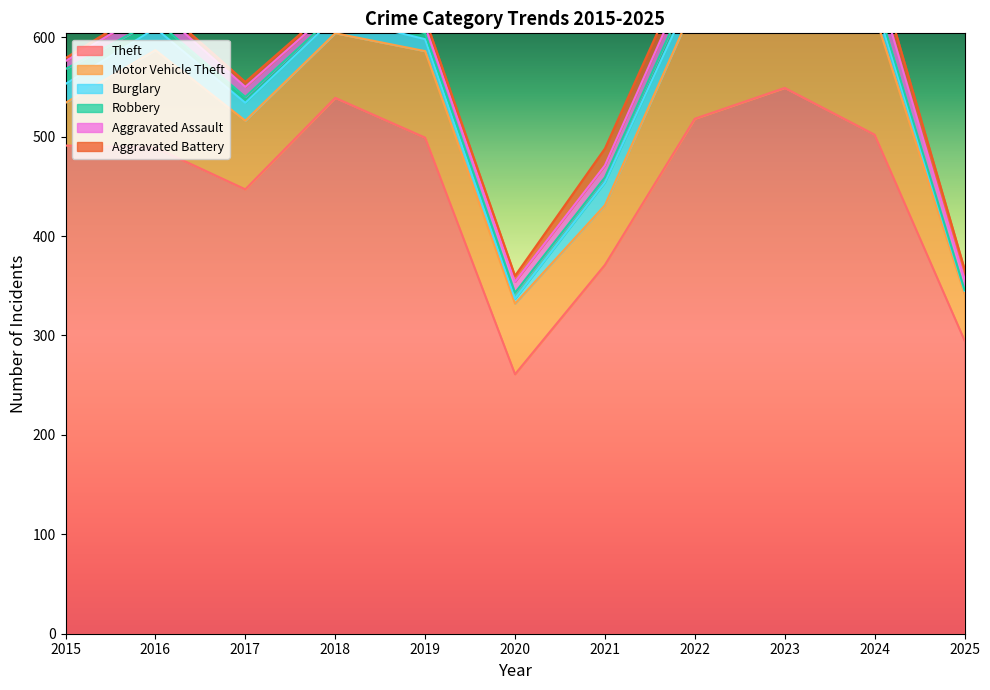

How many intersections are there between Aggravated Assault and Robbery?

1